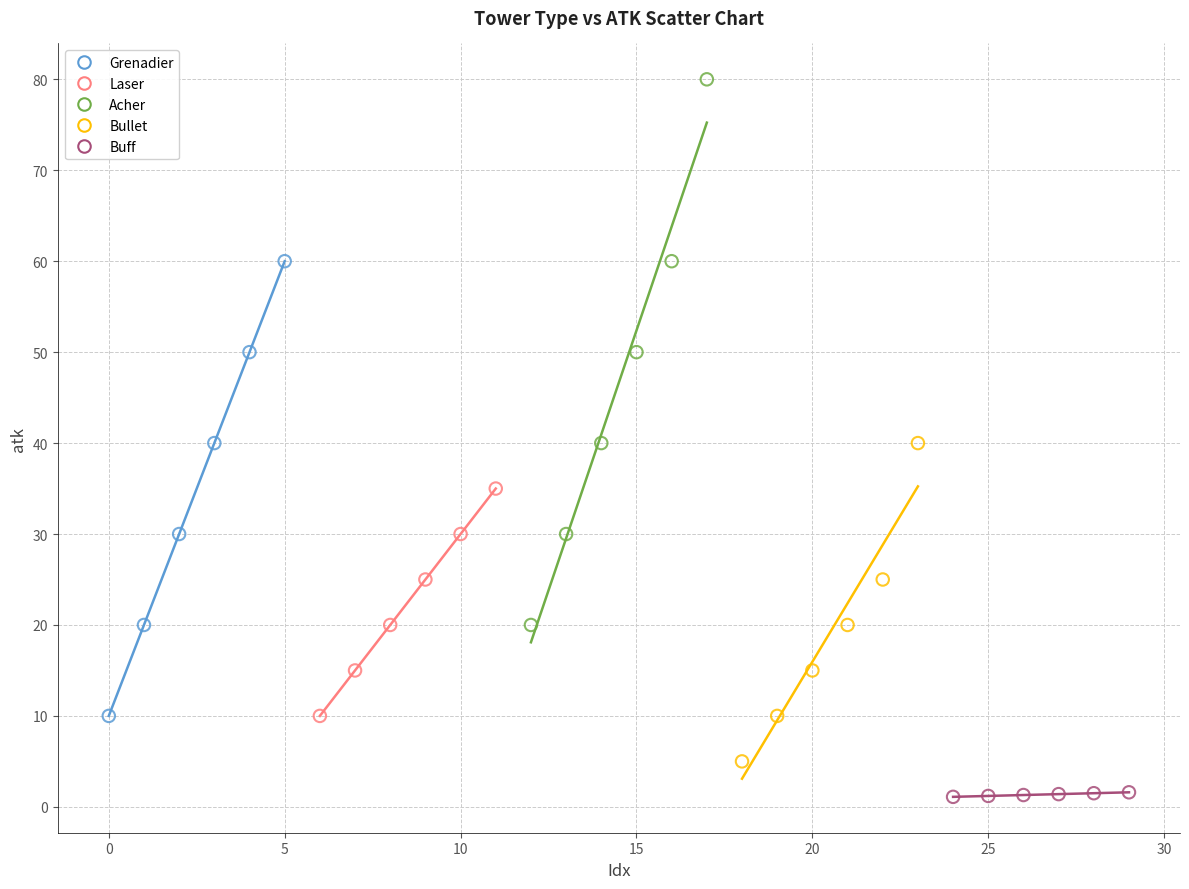

Which series reaches the minimum Y coordinate?

Buff